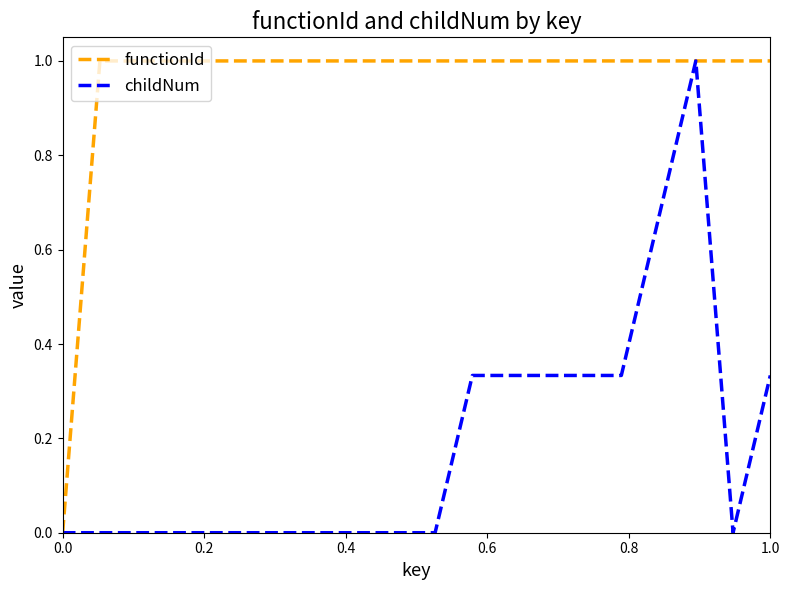

Rank the series by their average value, from lowest to highest.

childNum, functionId